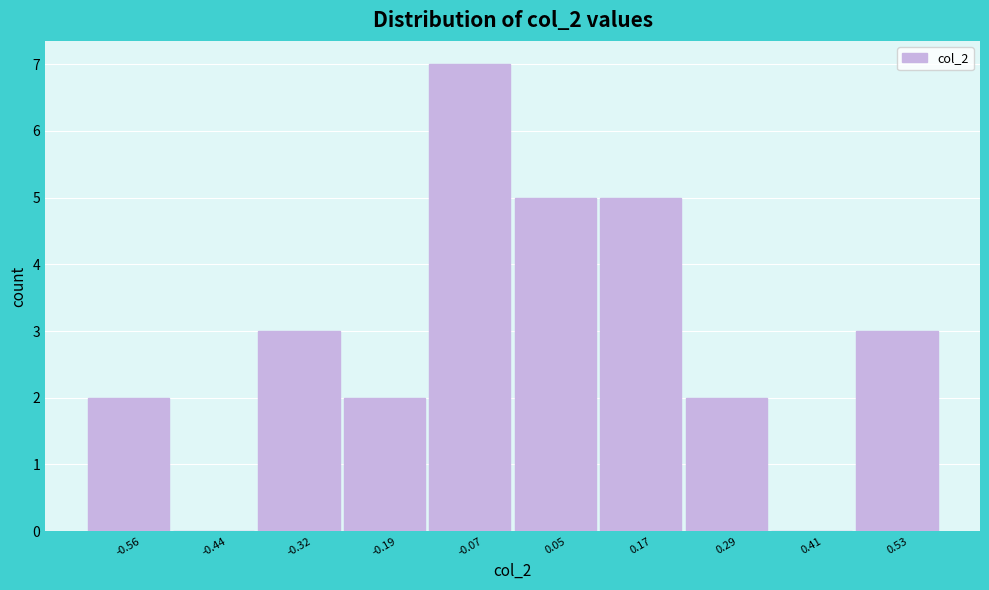

Which range on the x-axis has the tallest bar?

-0.14 to -0.02